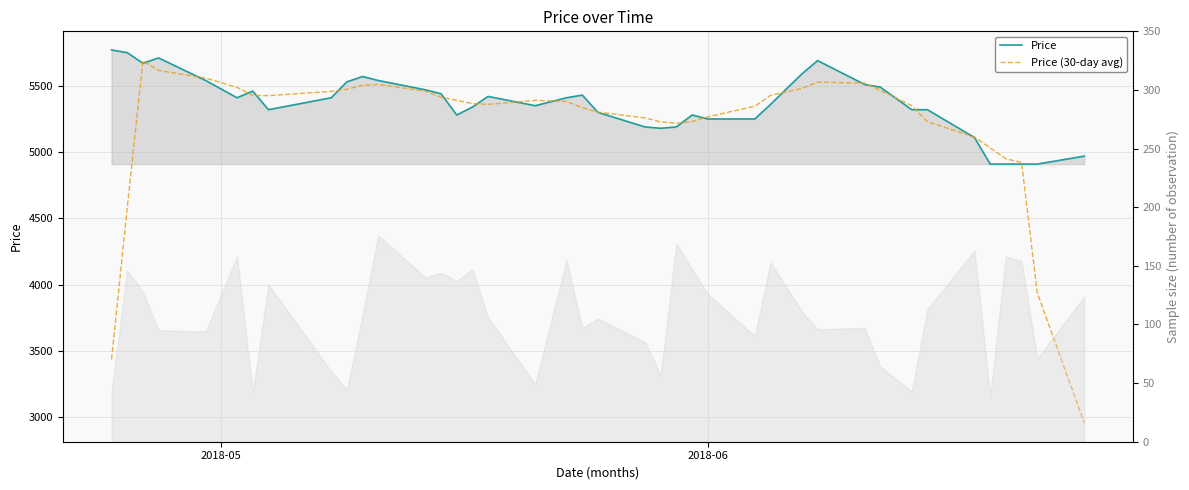

How many values in the Price (30-day avg) series are below 5382?

20